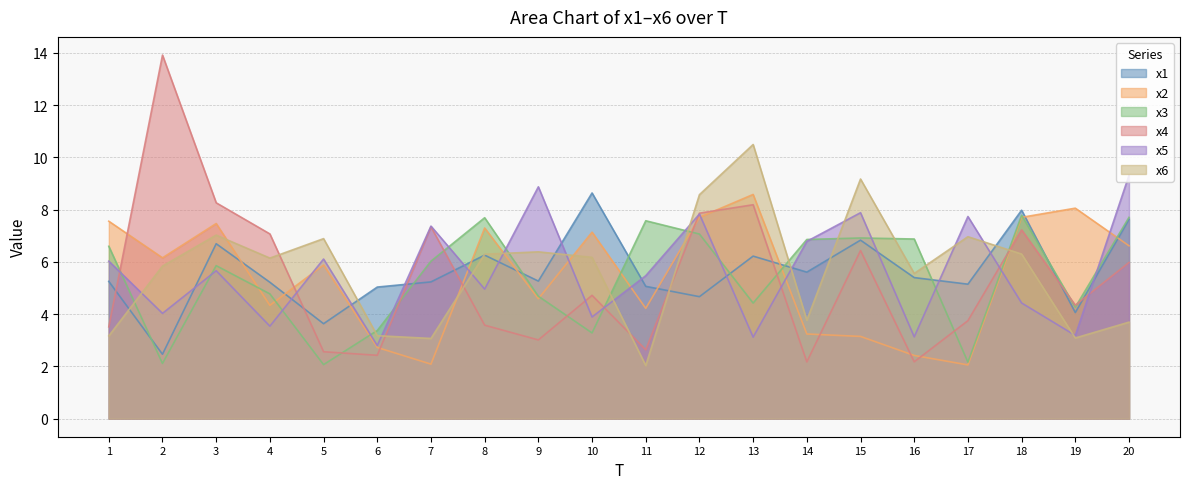

Between 18 and 5, which is larger?

18